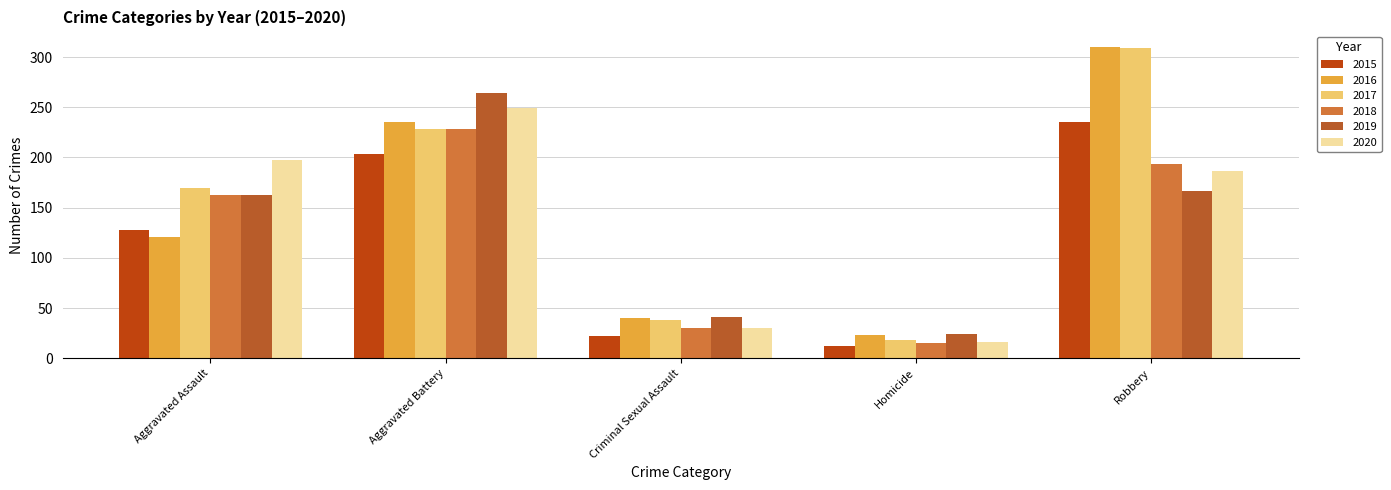

What is the difference between the second highest and second lowest values in the 2018 series?

163